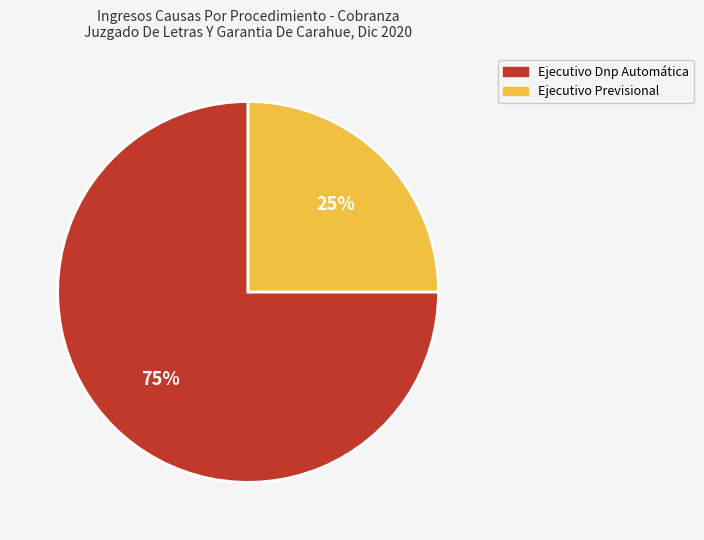

Combined, do Ejecutivo Dnp Automática and Ejecutivo Previsional account for over 50%?

Yes